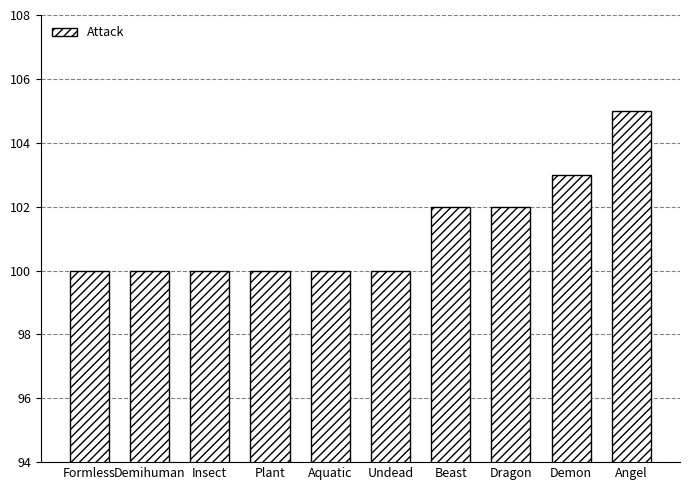

What value does the data have at Beast?

102